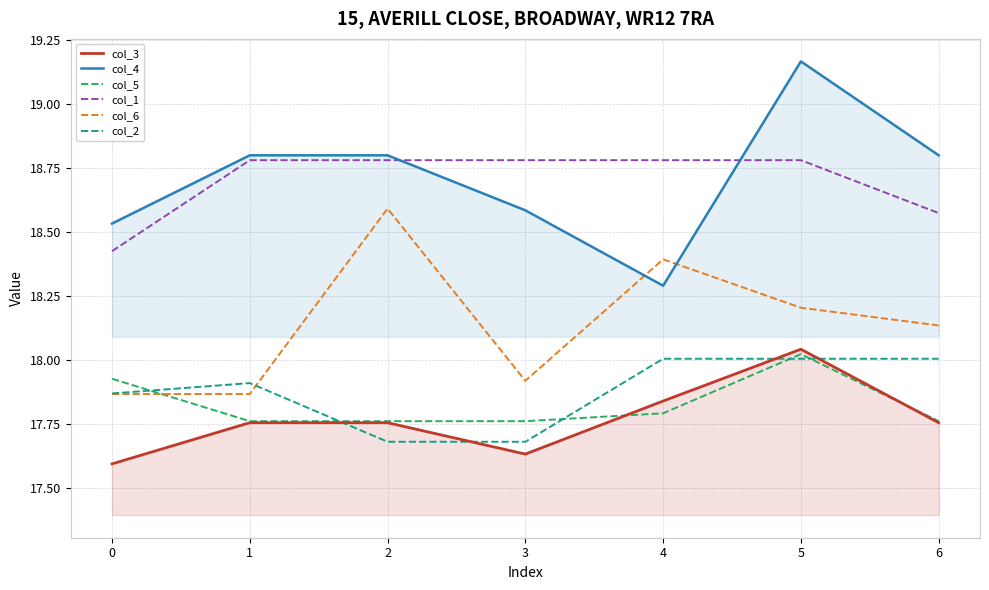

True or false: col_1 has more than 0 interior local peaks.

False